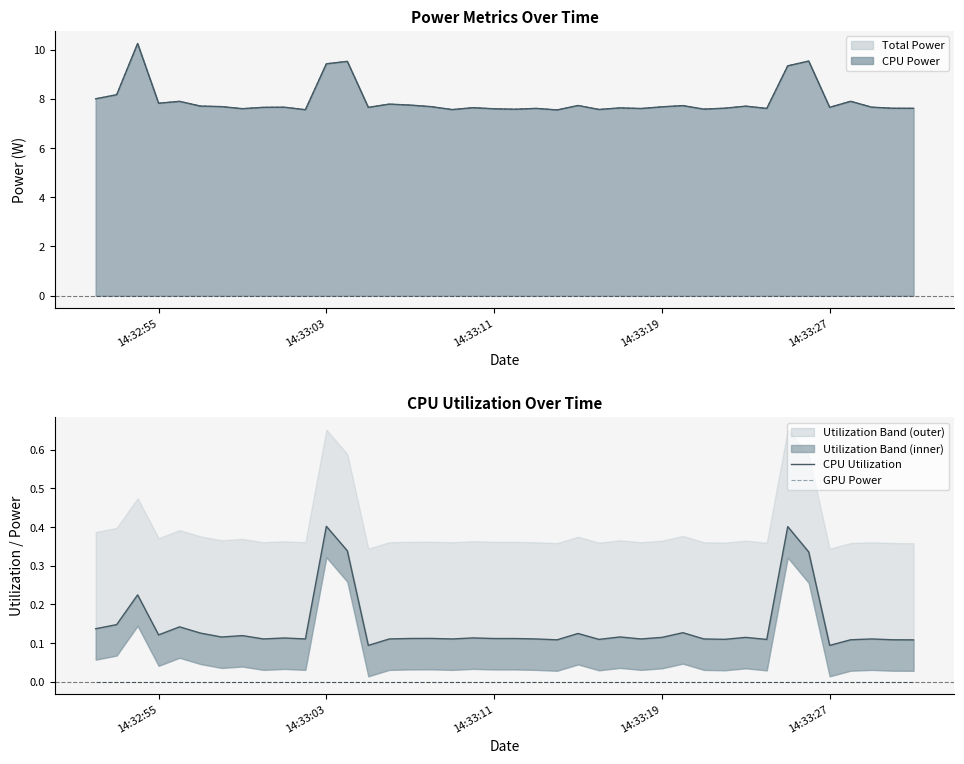

Is the value of GPU Power at 39 greater than the value of CPU Utilization at 21?

No